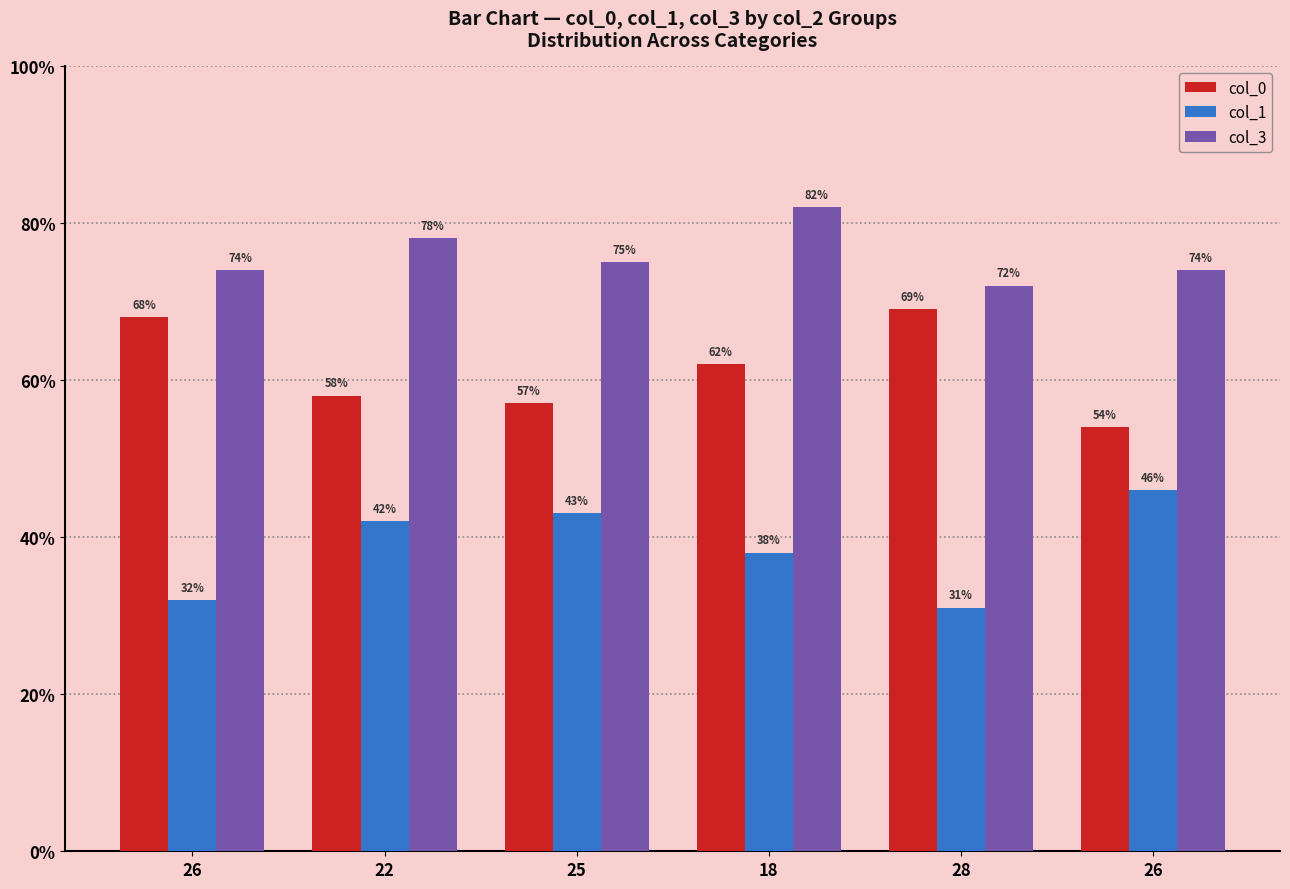

Reading left to right, extract all data points from this chart.

col_0: 68	58	57	62	69	54
col_1: 32	42	43	38	31	46
col_3: 74	78	75	82	72	74